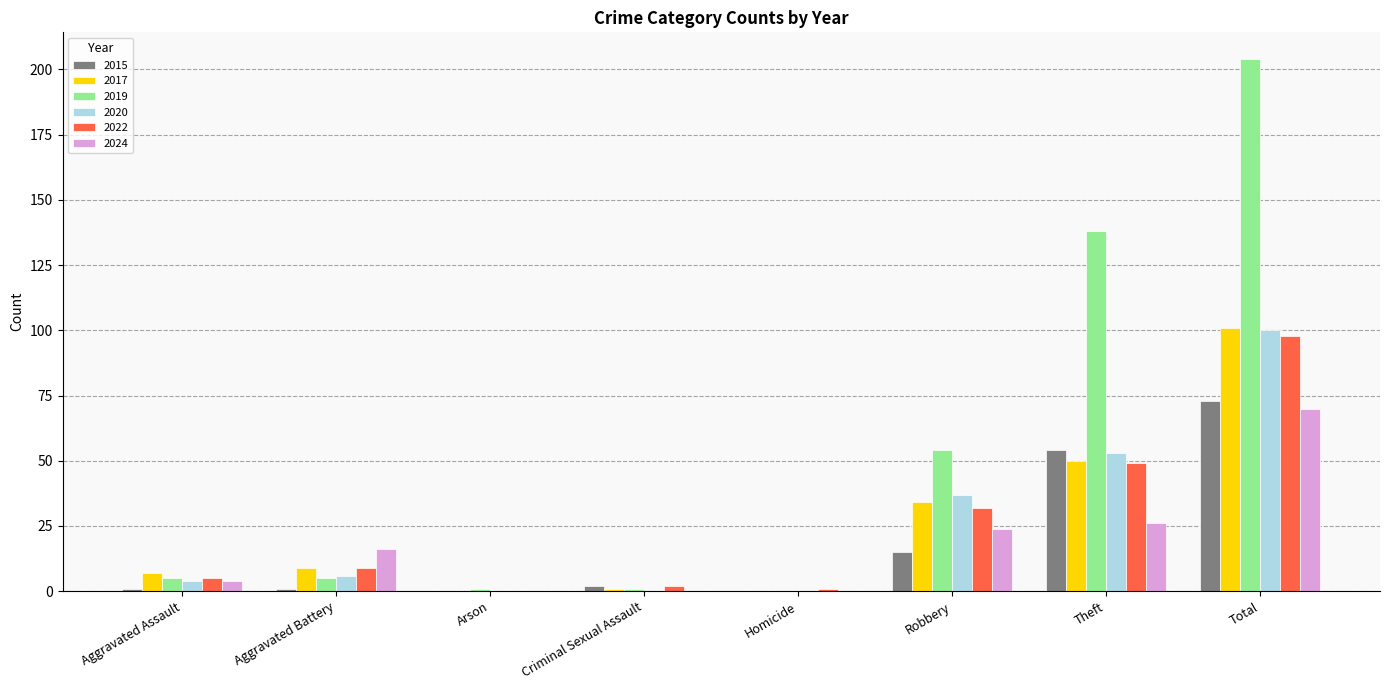

Which label corresponds to the largest value in the chart?

Total